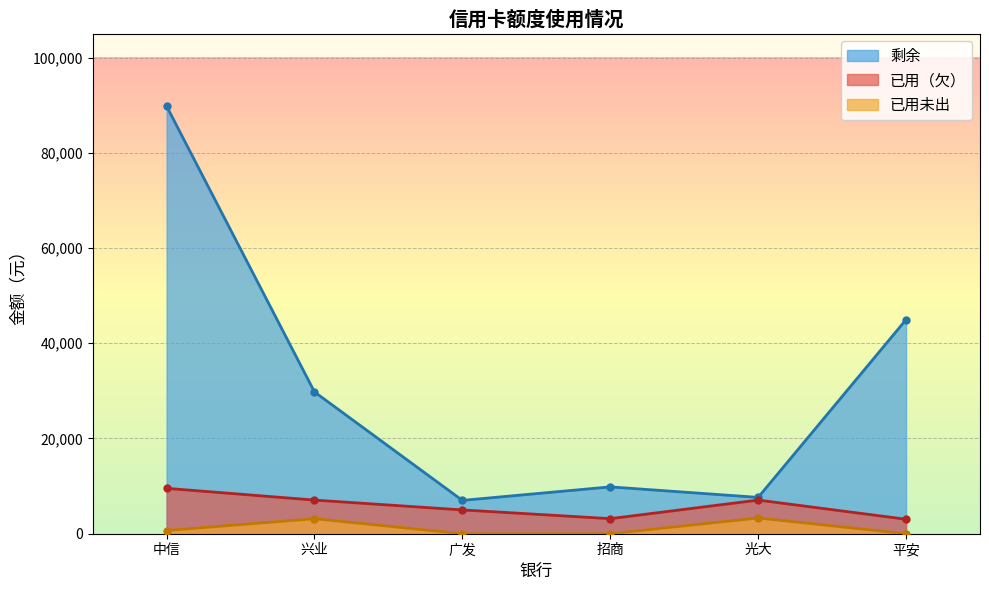

True or false: 已用未出 and 剩余 intersect in this chart.

False